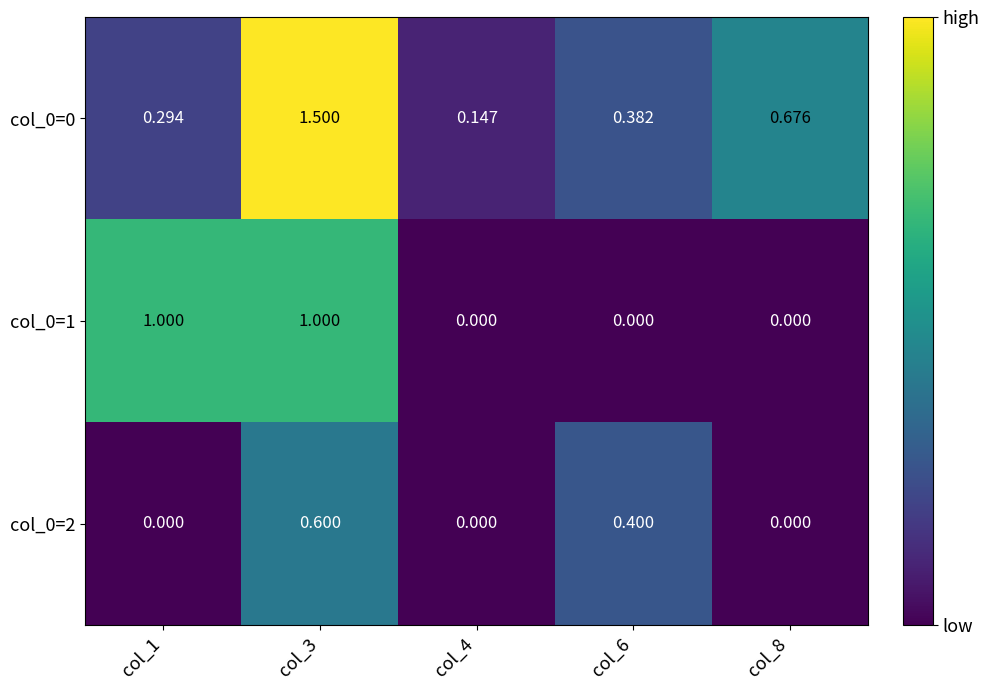

Is the value of col_0=2 at col_3 greater than the value of col_0=1 at col_3?

No